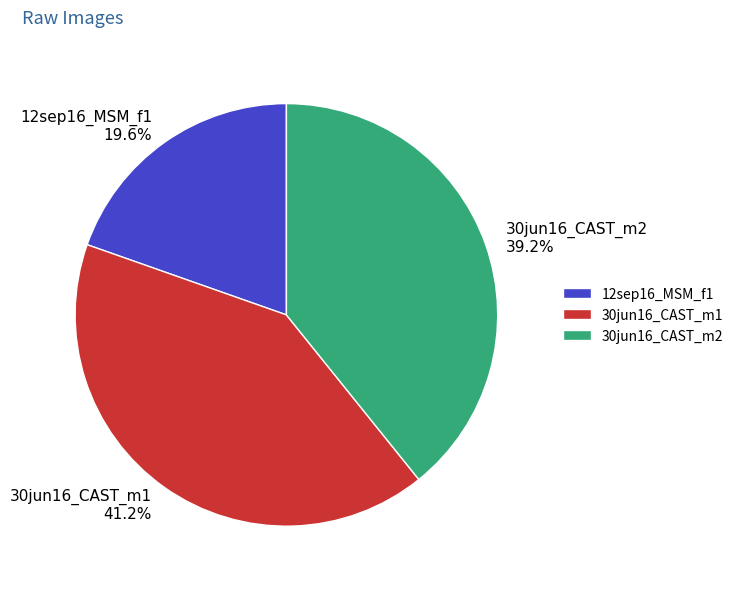

What percentage is the 30jun16_CAST_m2 slice, to the nearest percent?

39%